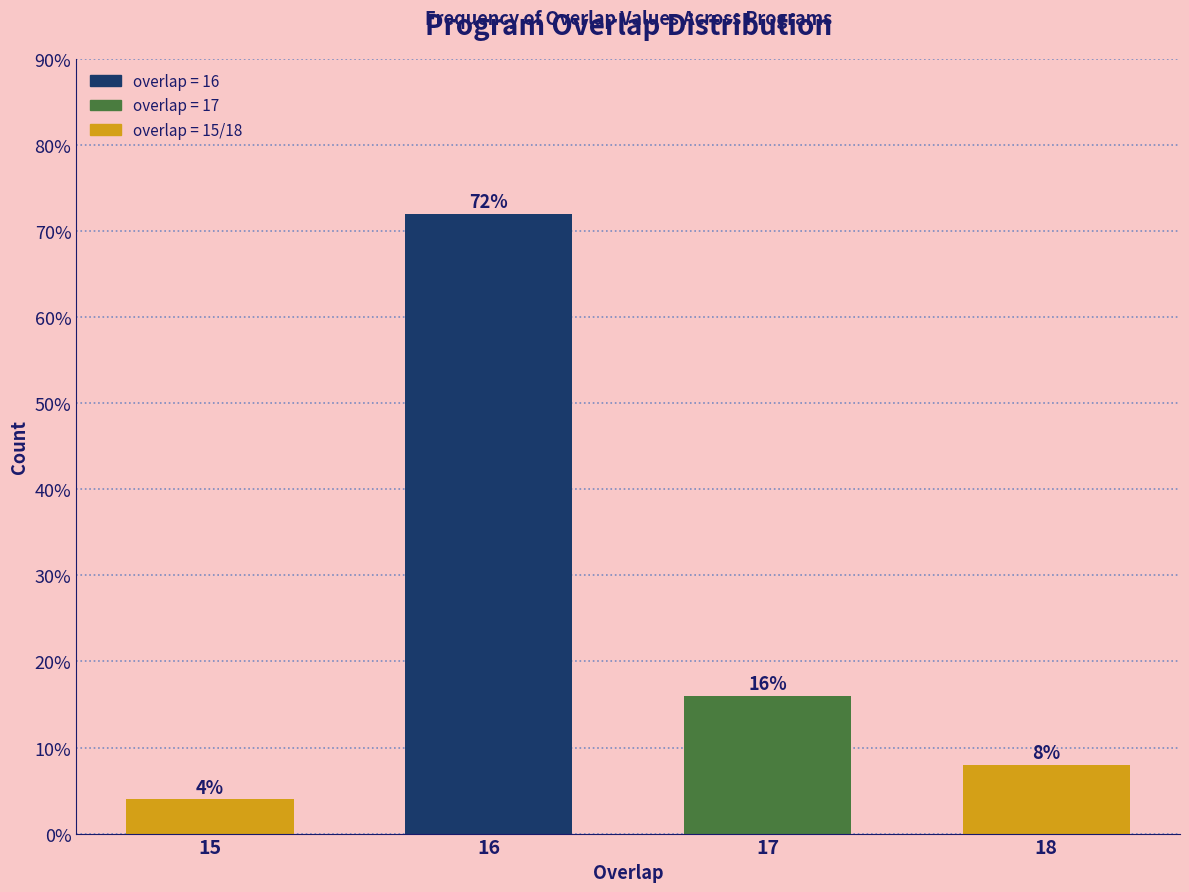

Reading left to right, what are all the values shown in this chart?

4	72	16	8